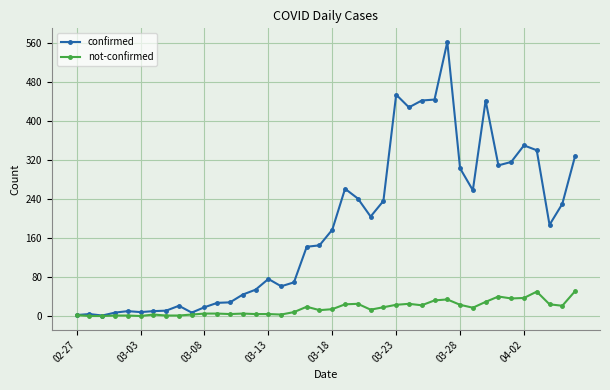

Rank the series by their maximum value, from lowest to highest.

not-confirmed, confirmed